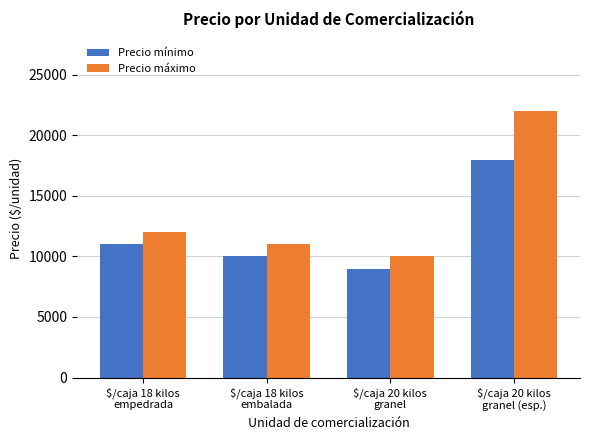

What is the maximum value for Precio mínimo?

18000